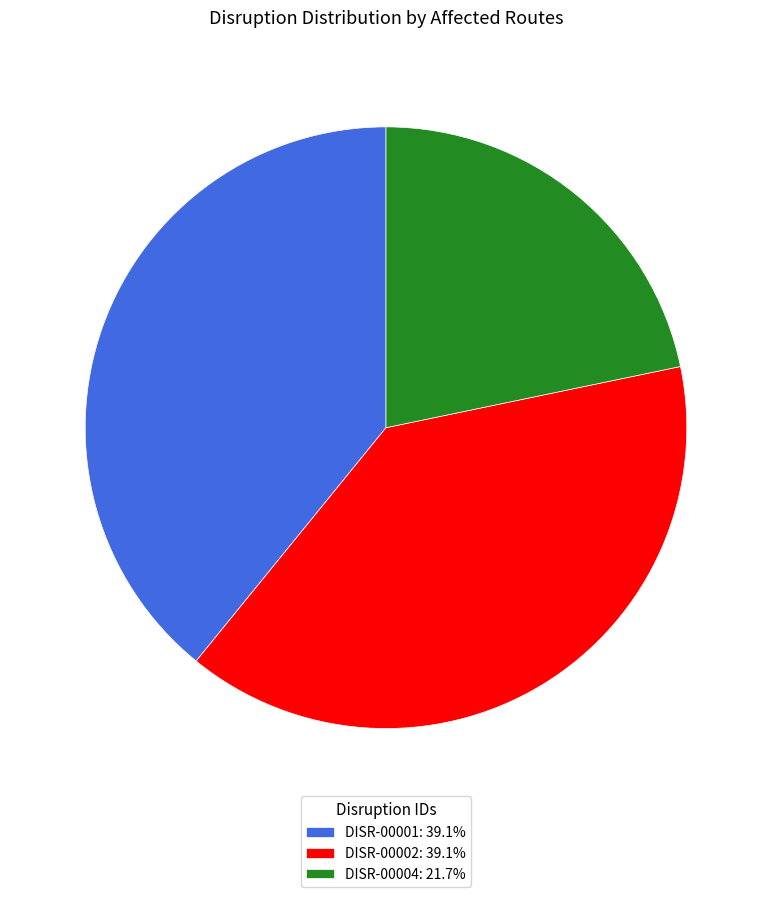

Do DISR-00002: 39.1% and DISR-00001: 39.1% together represent more than half of the pie?

Yes